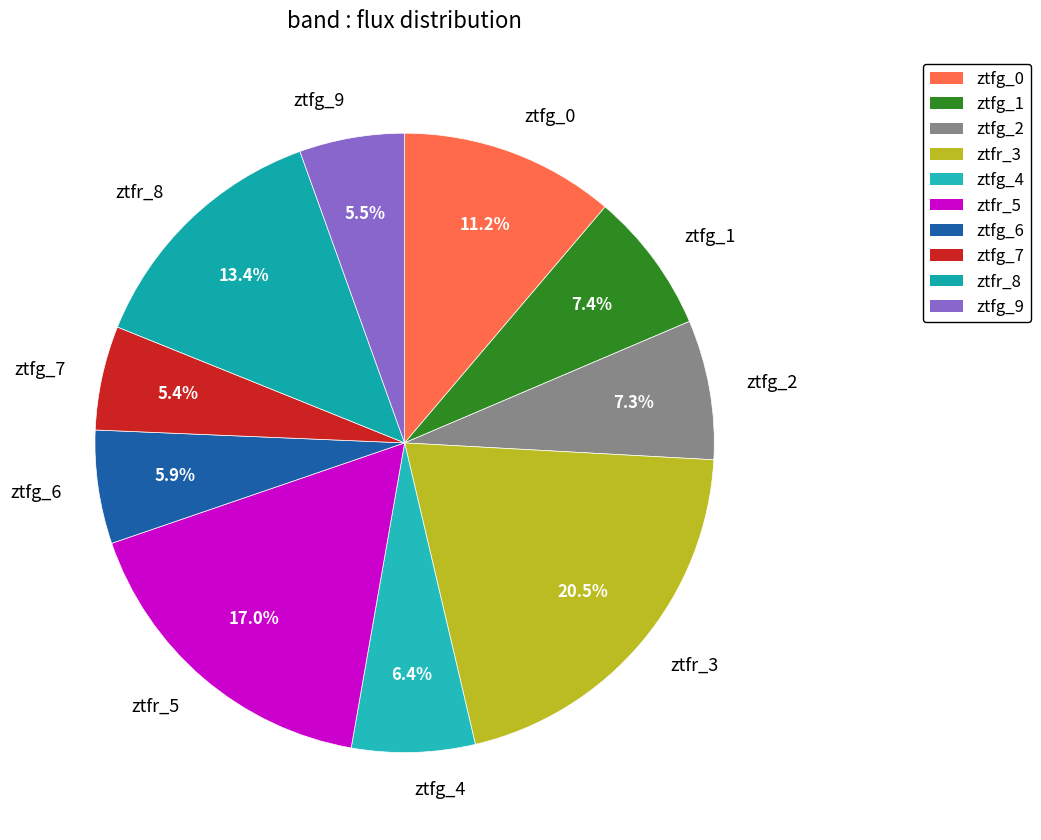

The ztfg_7 slice represents 5% of the pie. True or false?

True